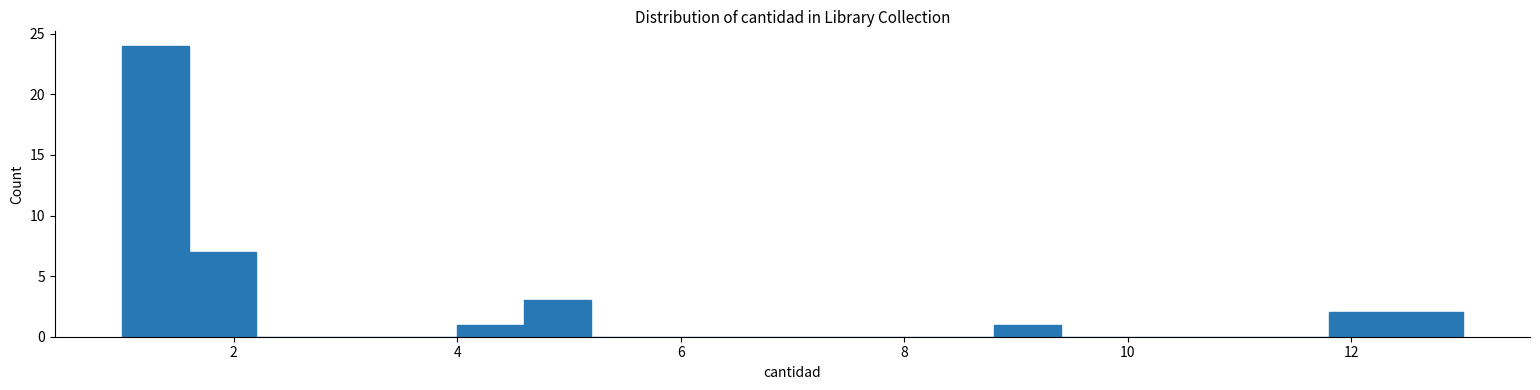

Read against the x-axis, roughly where is the centre of the tallest bar?

1.4